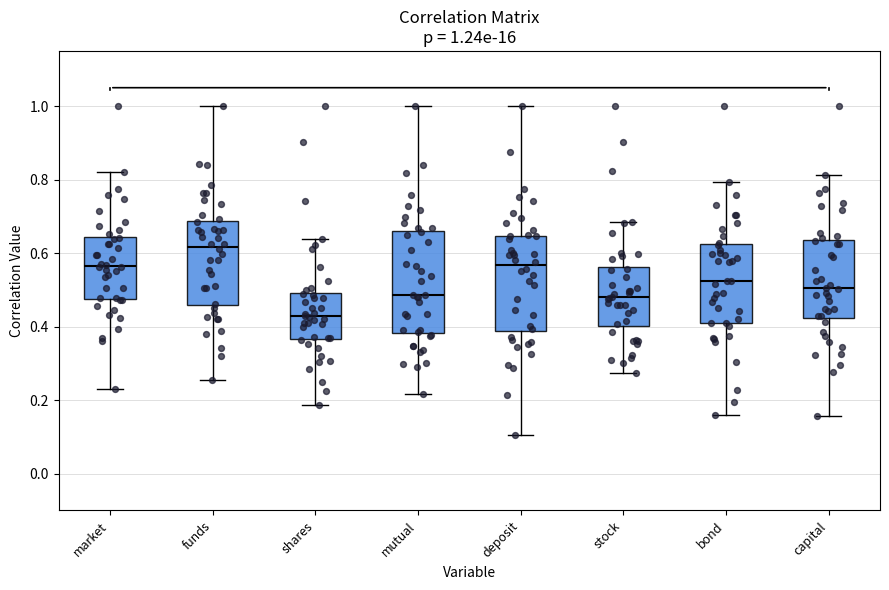

Which box's median line is the highest?

funds